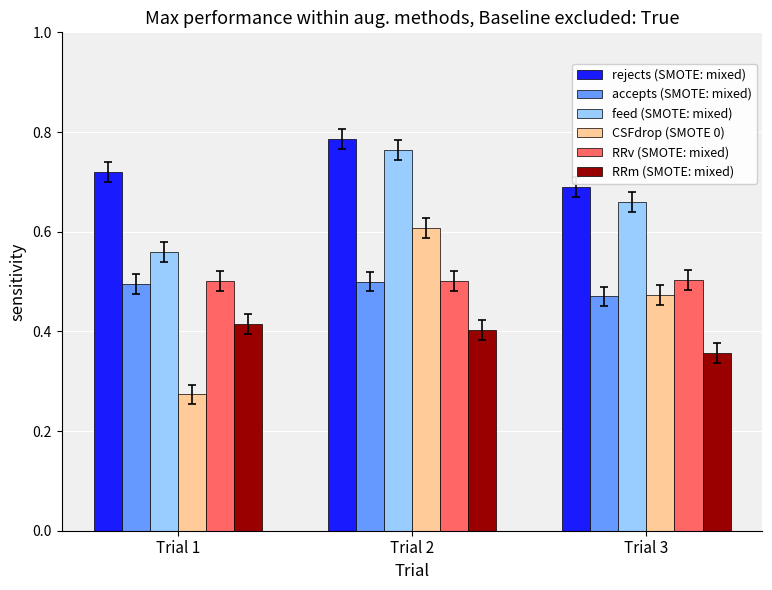

Where is feed (SMOTE: mixed) nearest to the value 0?

Trial 1